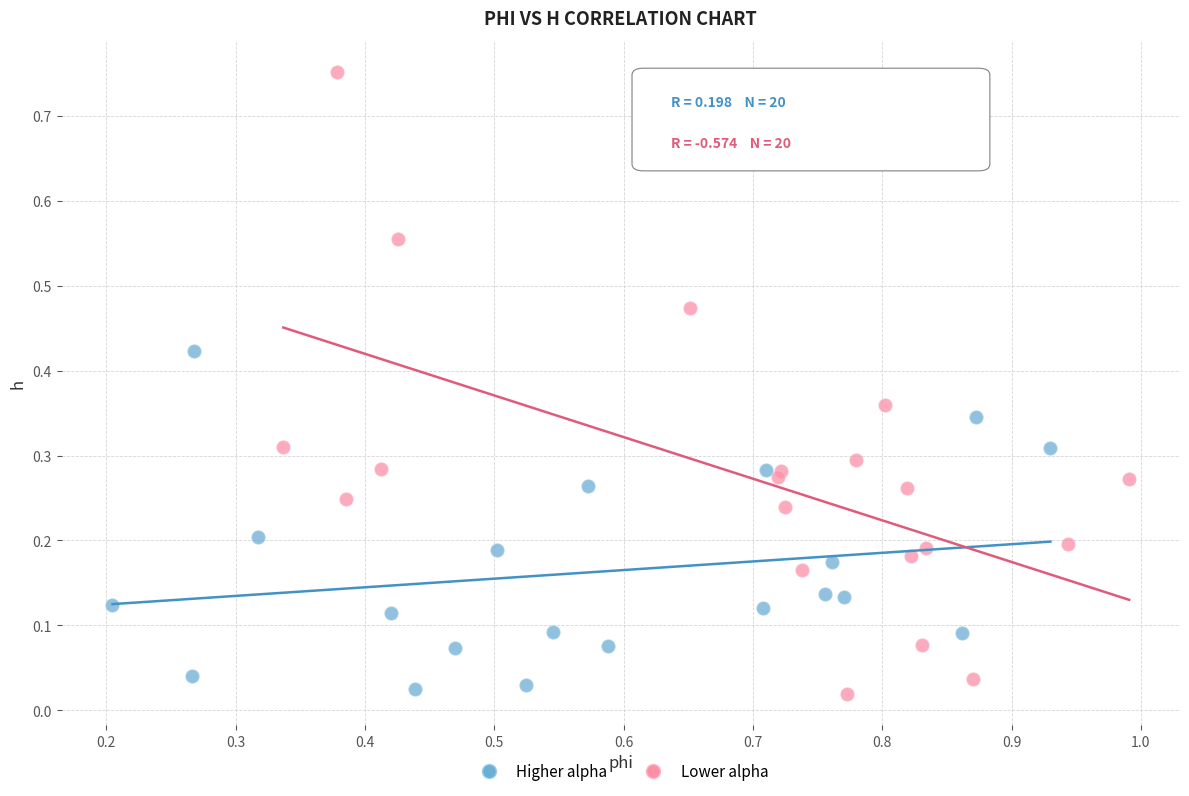

Which series has the widest spread of Y values?

Lower alpha